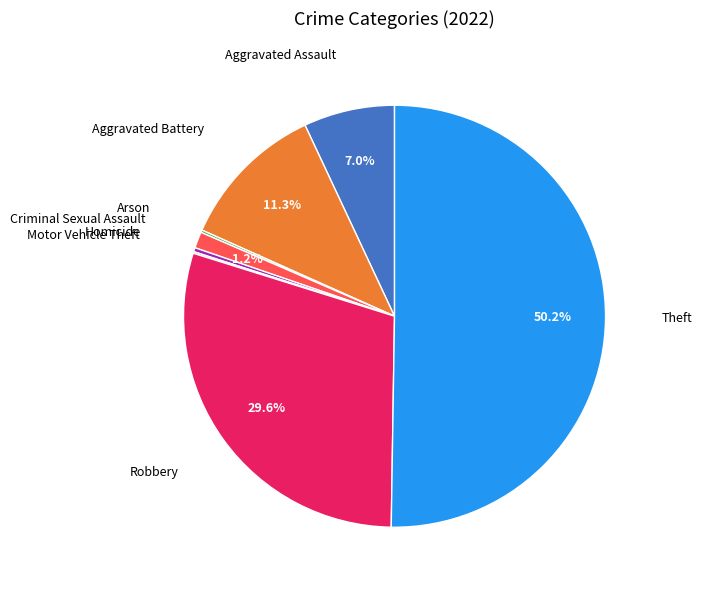

What is the largest slice in the pie chart?

Theft